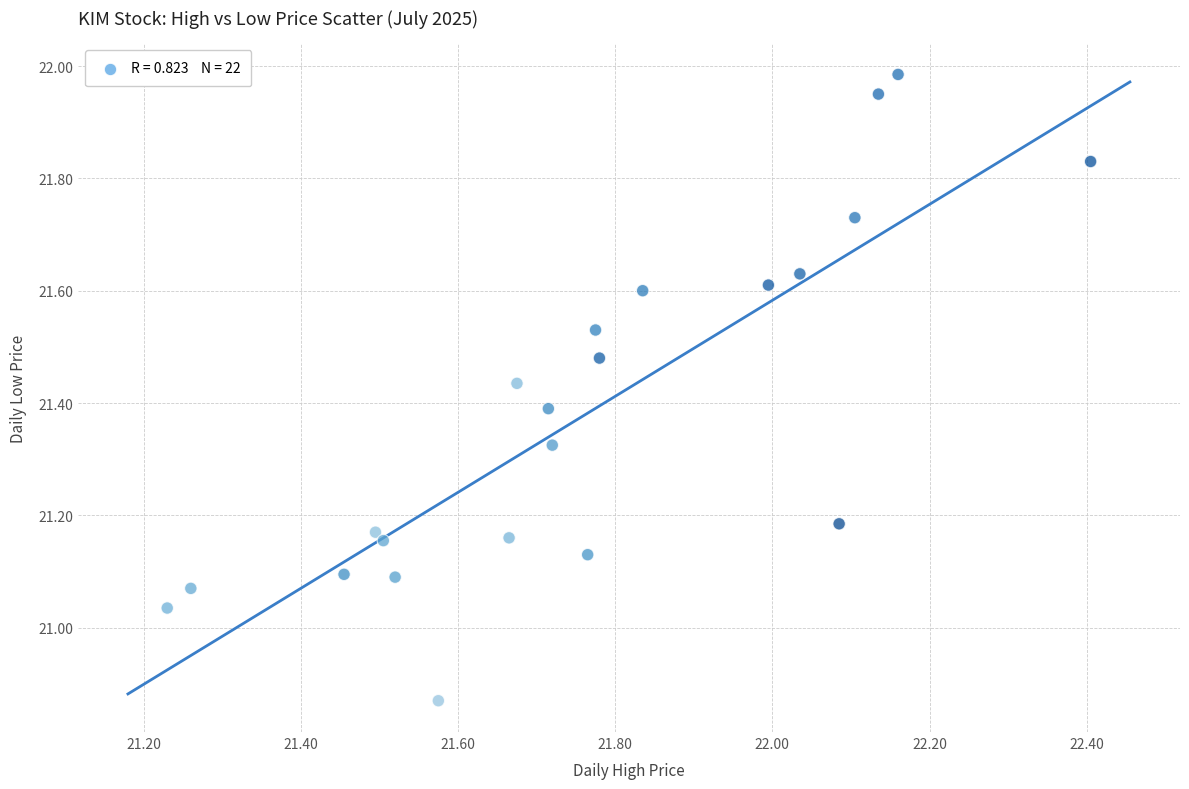

What is the range of Y values (max minus min)?

1.1